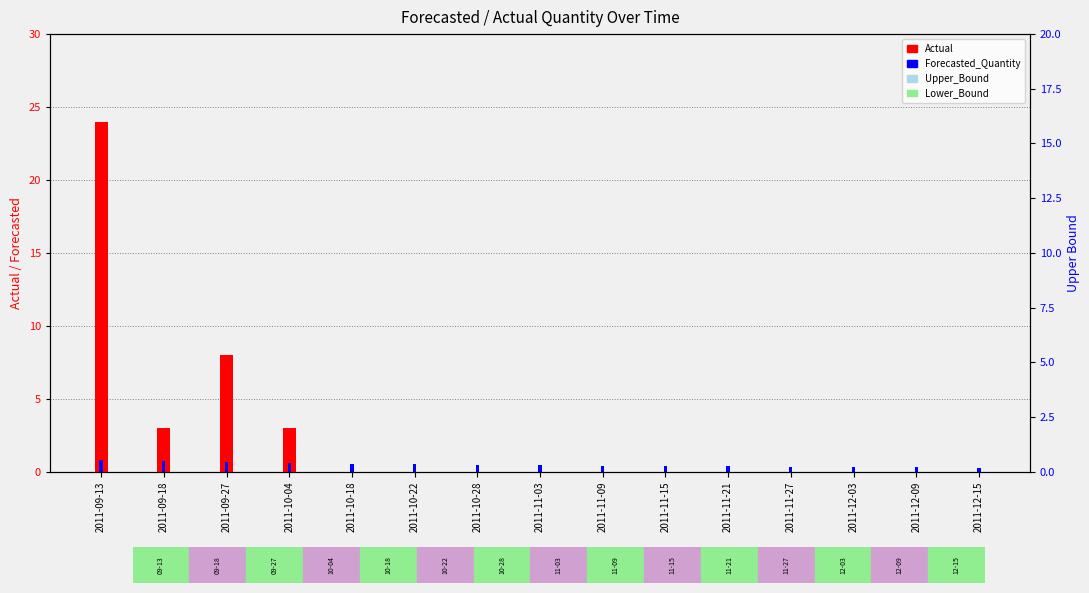

What is the label of the 6th bar from the left?

2011-10-22